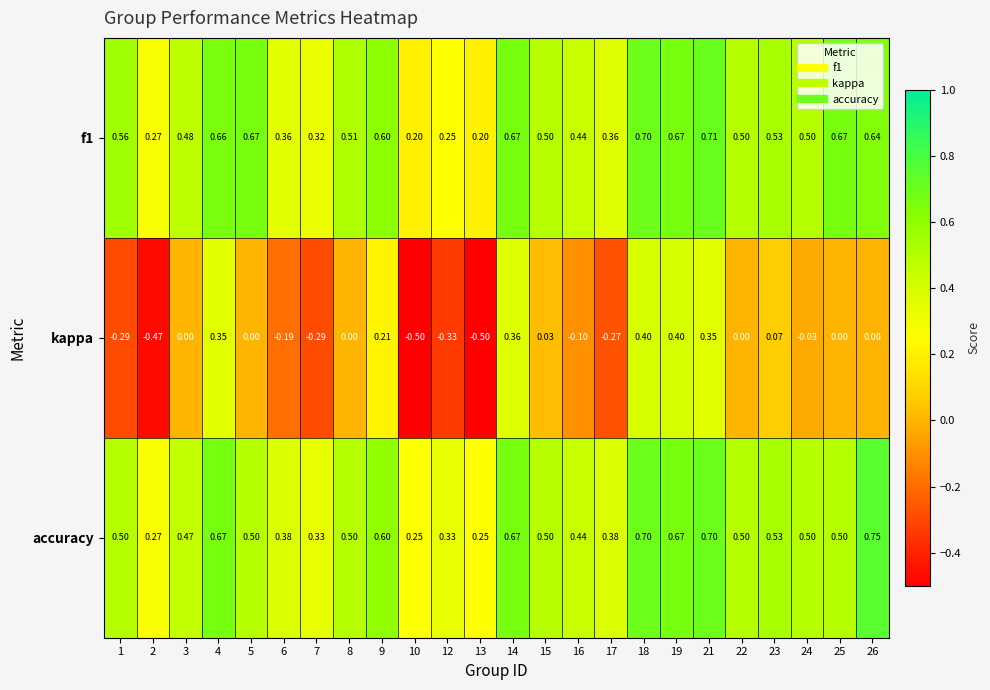

Which series changed the most between 9 and 23?

kappa